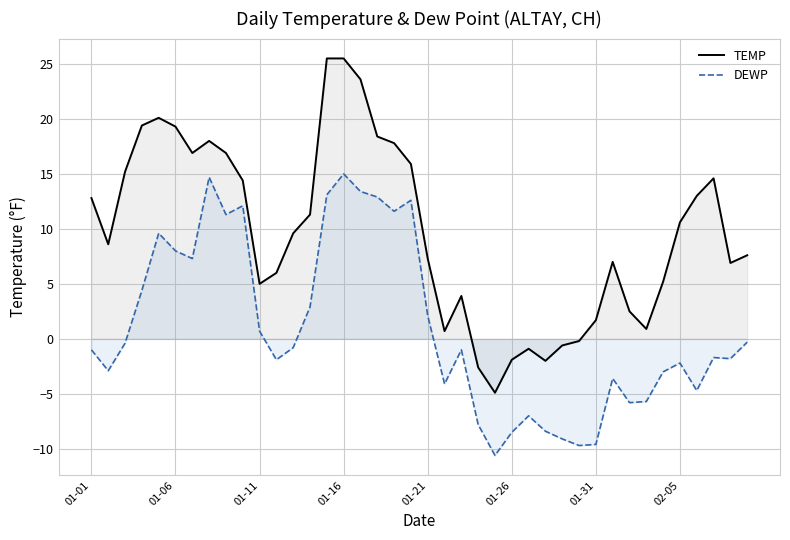

What is the sum of all TEMP values?

389.0